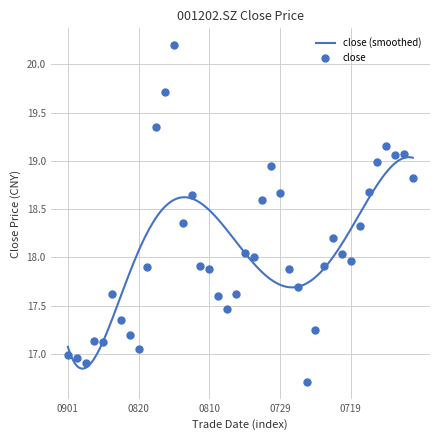

What is the change in value from 20210830 to 20210719?

+1.1